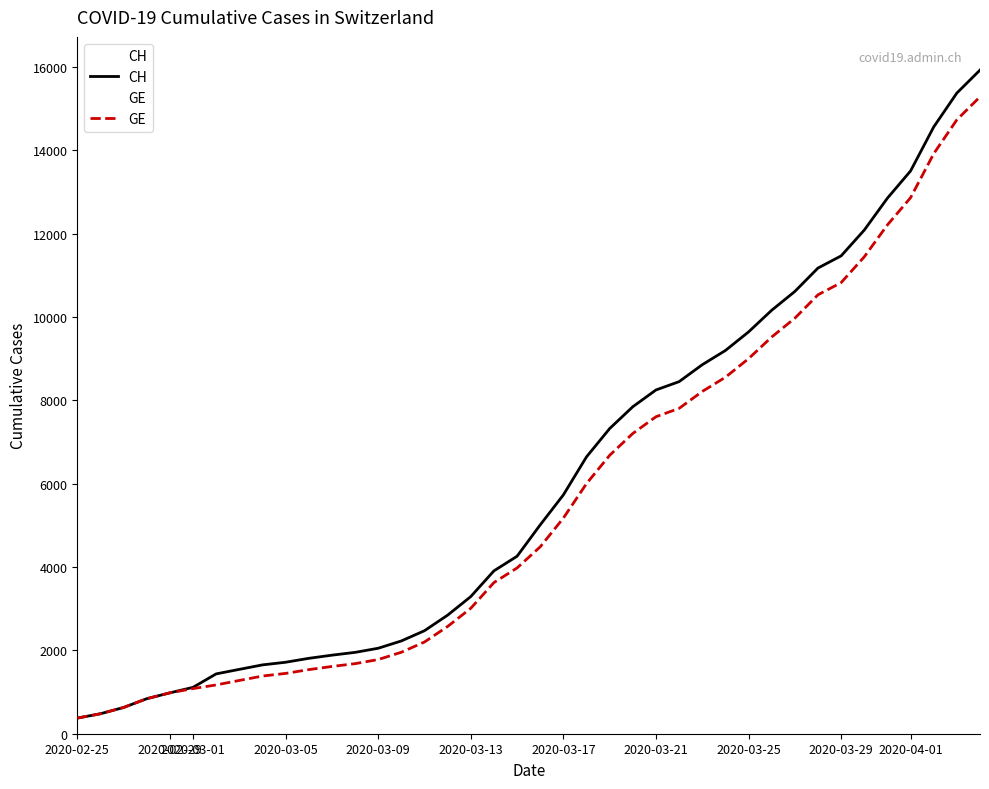

True or false: CH and GE intersect in this chart.

False